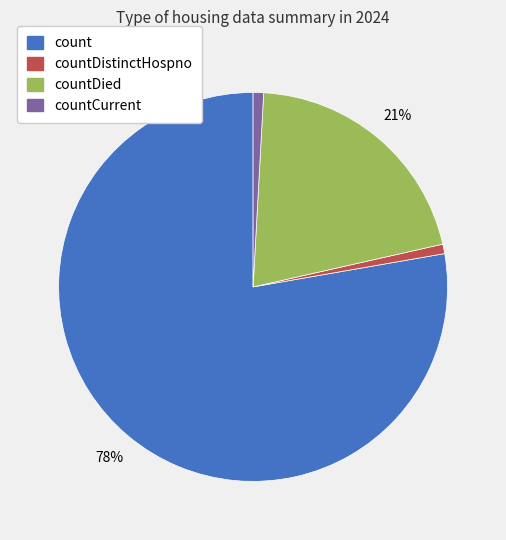

Count the number of slices in the pie.

4